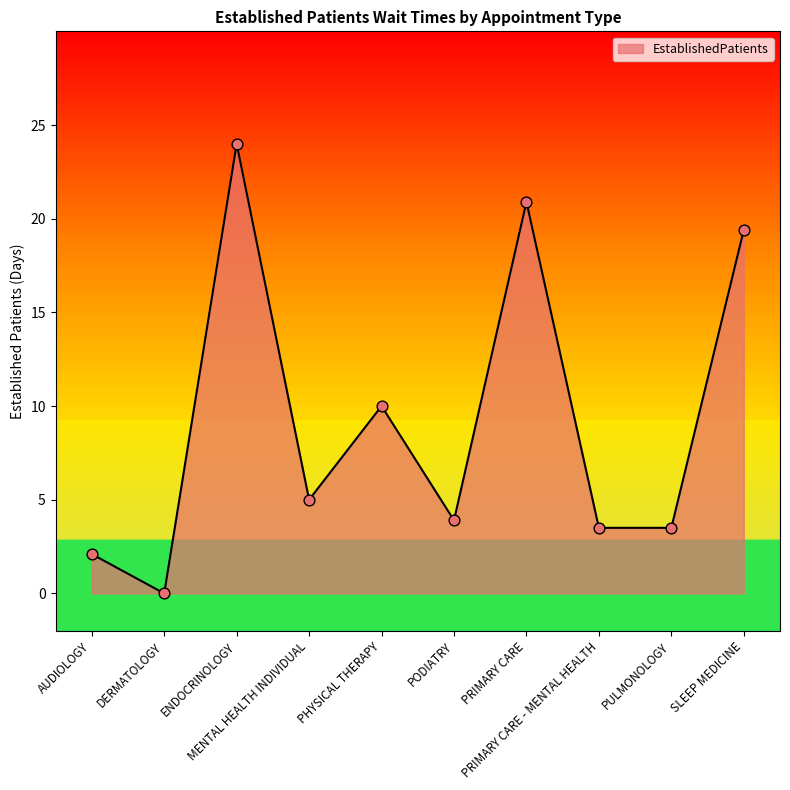

What is the change in value from MENTAL HEALTH INDIVIDUAL to SLEEP MEDICINE?

+14.4